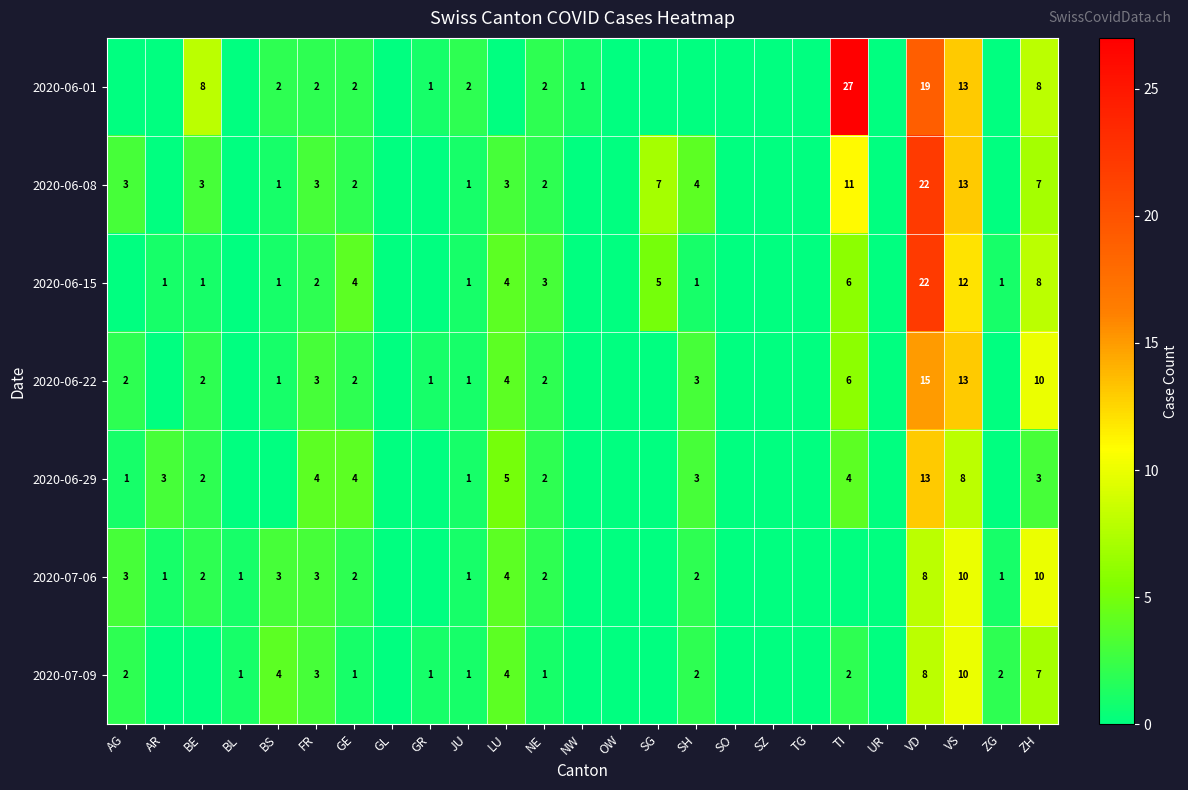

The 2020-06-22 series shows 2 at BE. True or false?

True